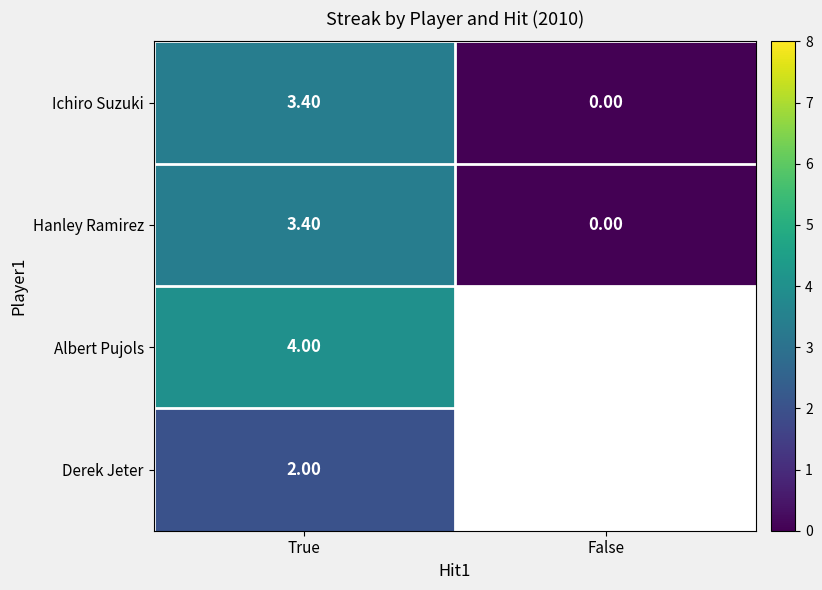

What is the difference between the highest and lowest values at True?

2.0